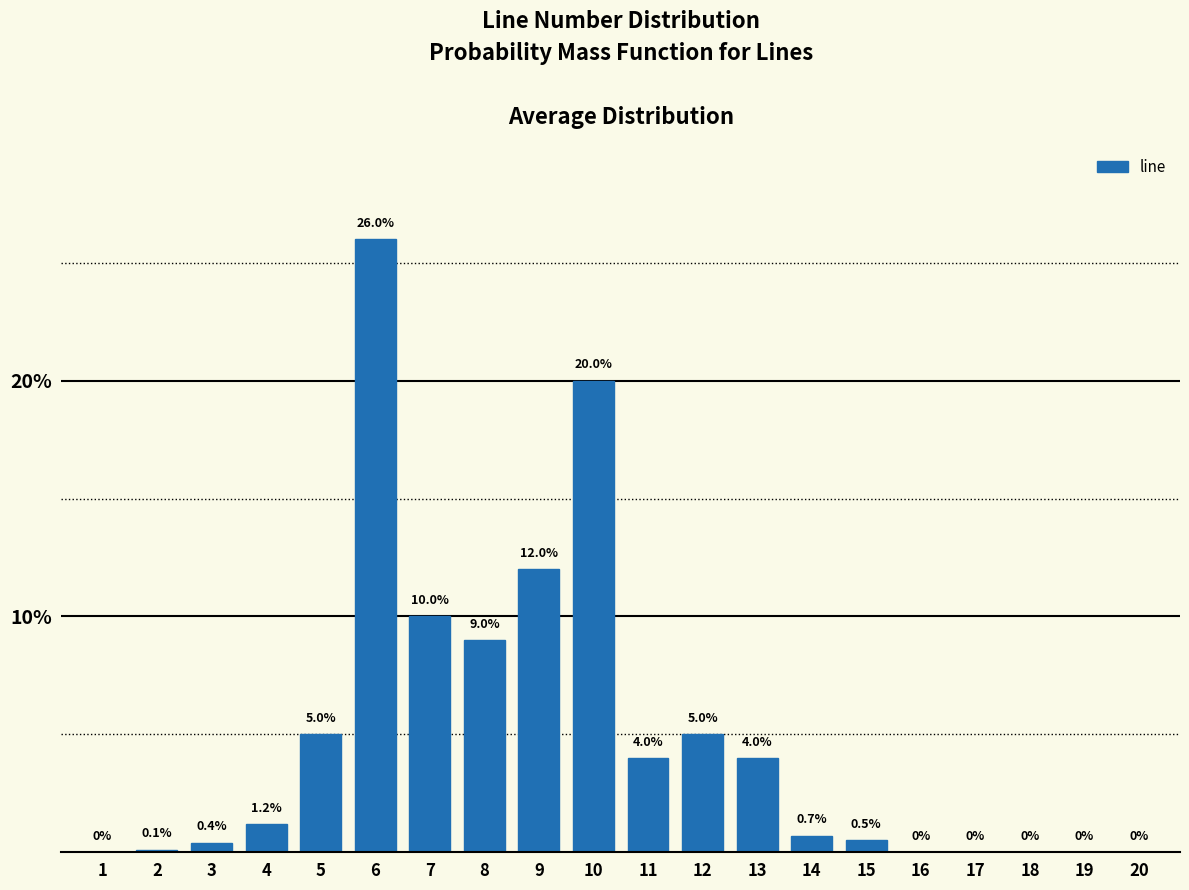

Reading left to right, what are all the values shown in this chart?

1=0.0	2=0.1	3=0.4	4=1.2	5=5.0	6=26.0	7=10.0	8=9.0	9=12.0	10=20.0	11=4.0	12=5.0	13=4.0	14=0.7	15=0.5	16=0.0	17=0.0	18=0.0	19=0.0	20=0.0